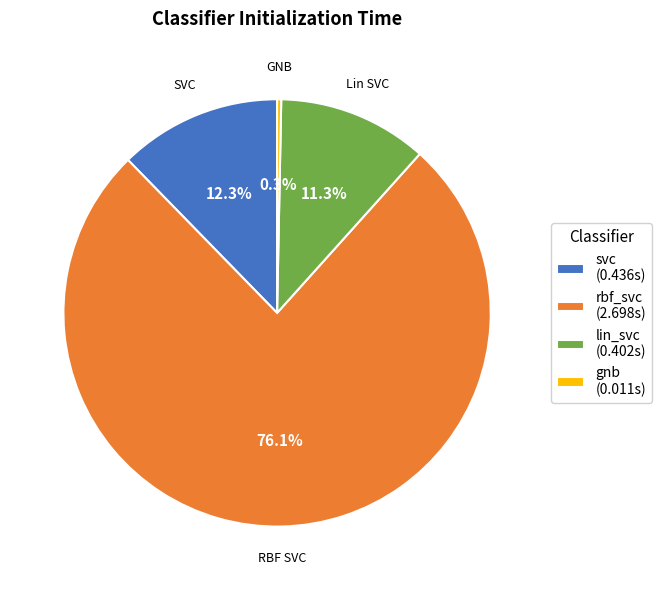

To the nearest percent, what is the difference between the gnb and svc slice percentages?

12%